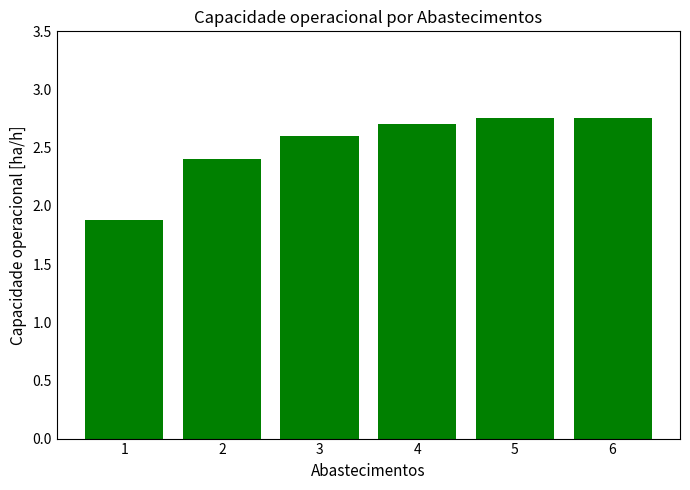

What is the sum of the values at 5 and 4?

5.5